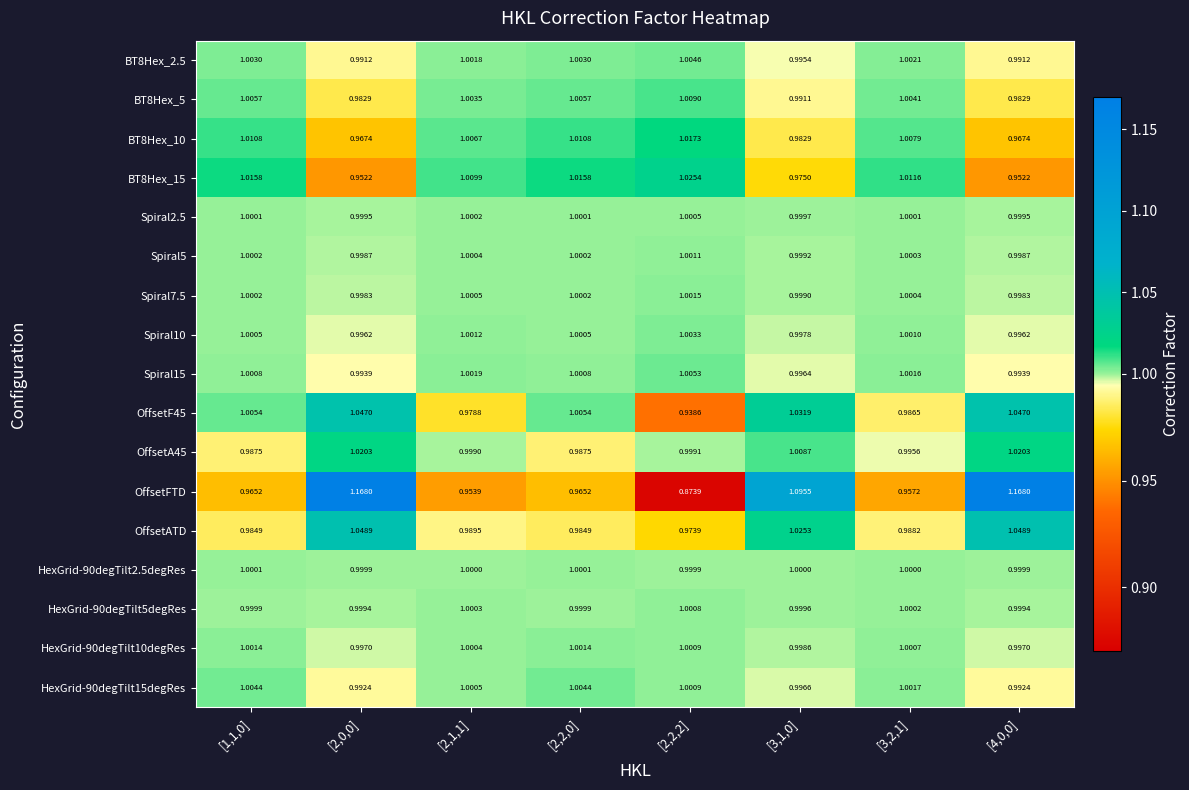

Which series has the widest spread of values?

OffsetFTD